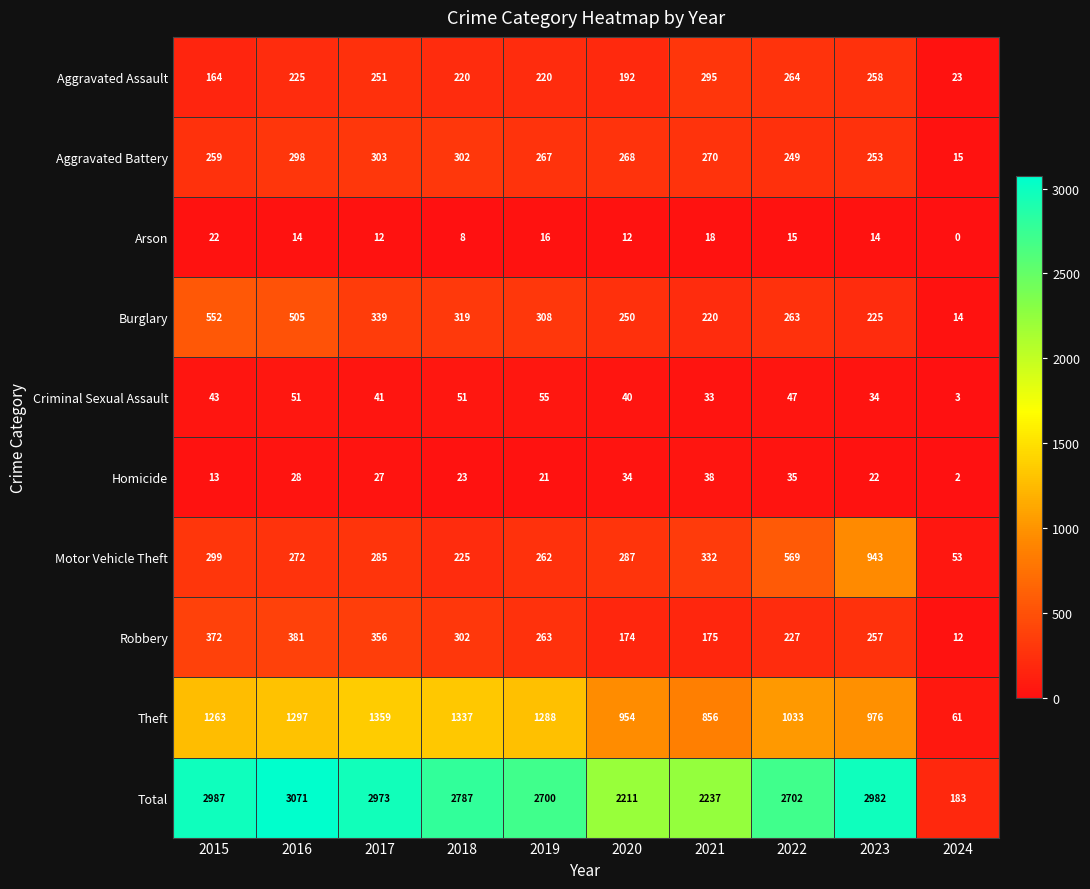

True or false: Aggravated Battery has a value of 349 at 2022.

False